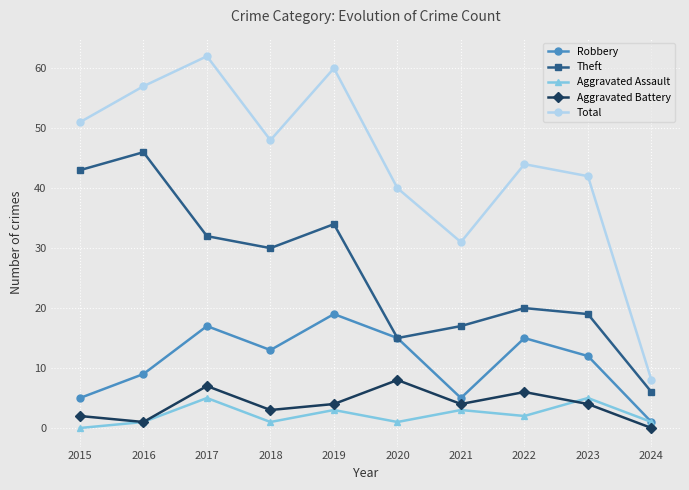

What is the value of the Theft point at the 6th from the left?

15